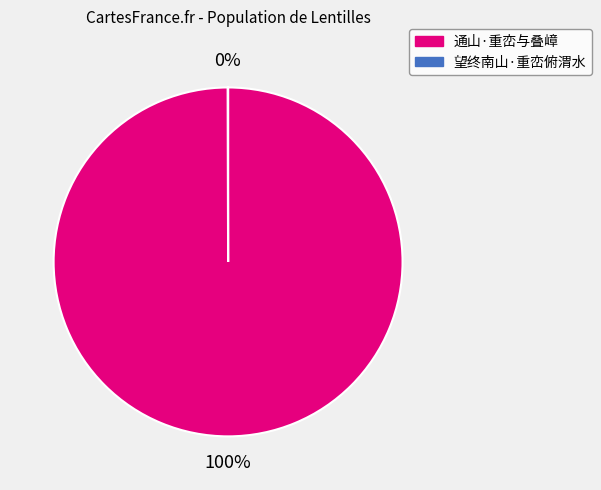

Which category has the biggest portion of the pie?

通山·重峦与叠嶂